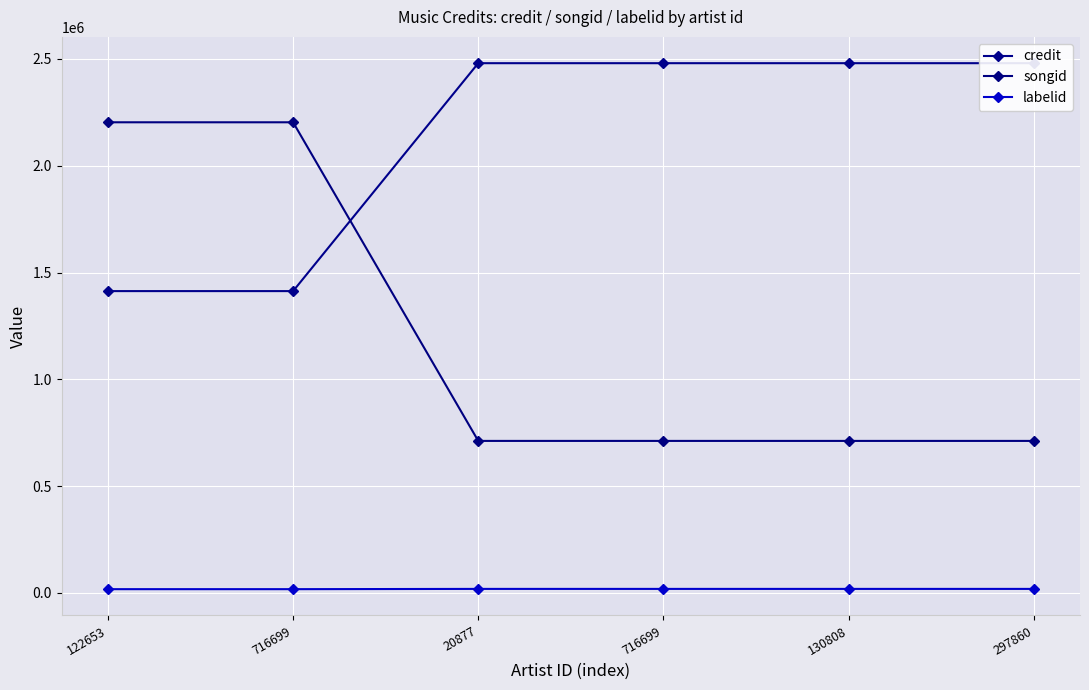

Is the value of credit at 130808 greater than the value of songid at 297860?

Yes